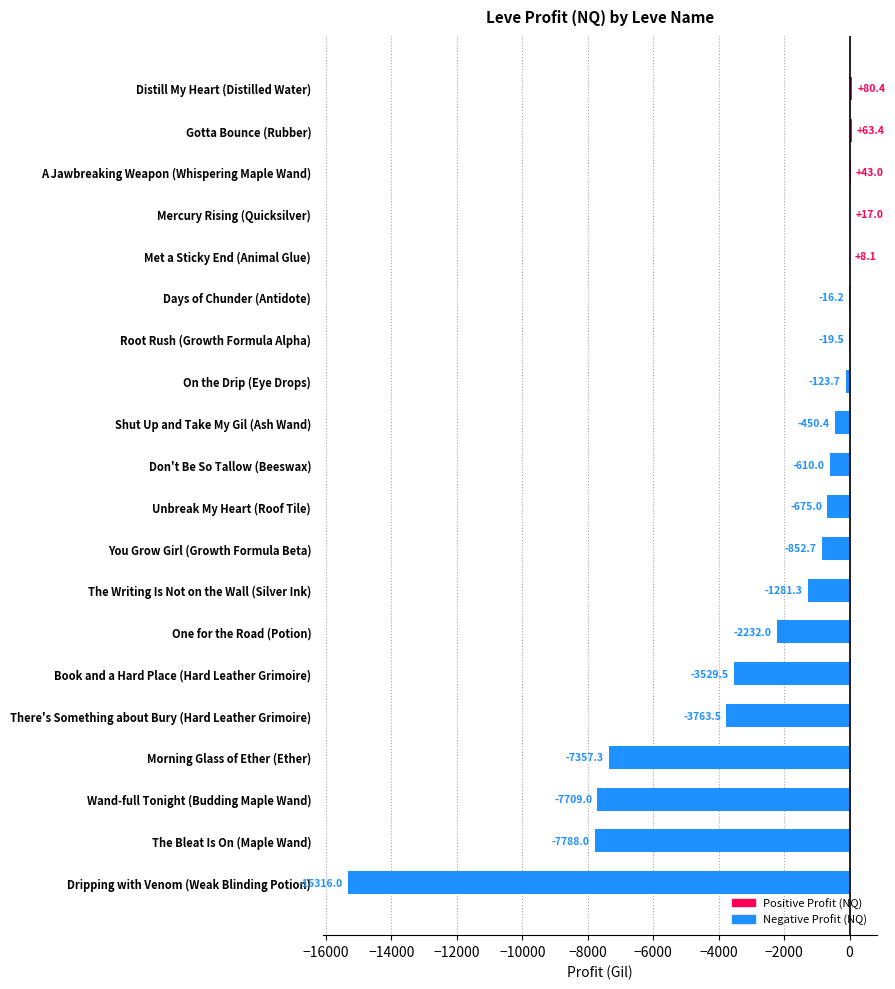

What is the sum of all values?

-51512.2